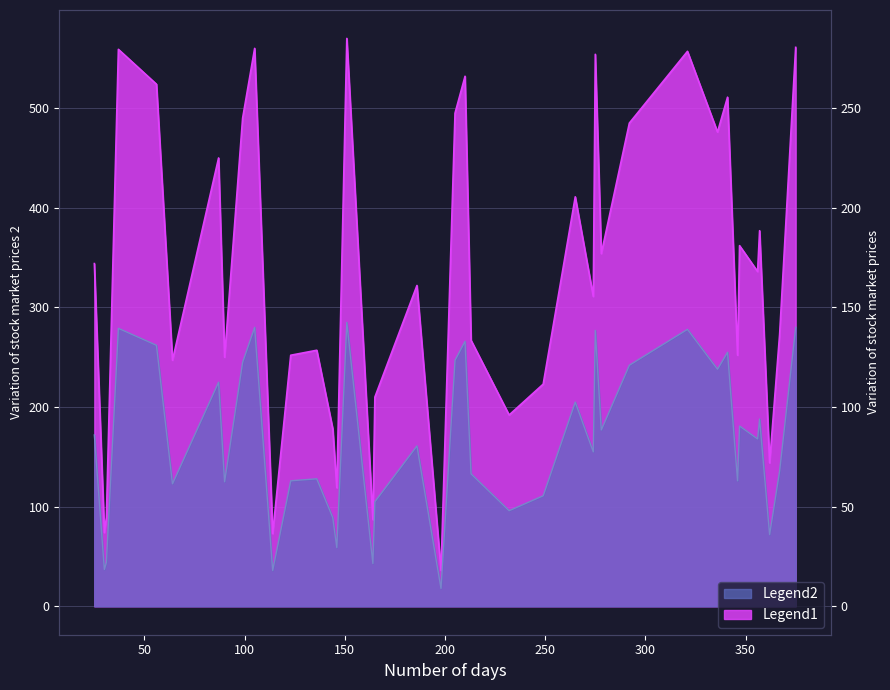

Rank the series by their maximum value, from highest to lowest.

Legend1, Legend2